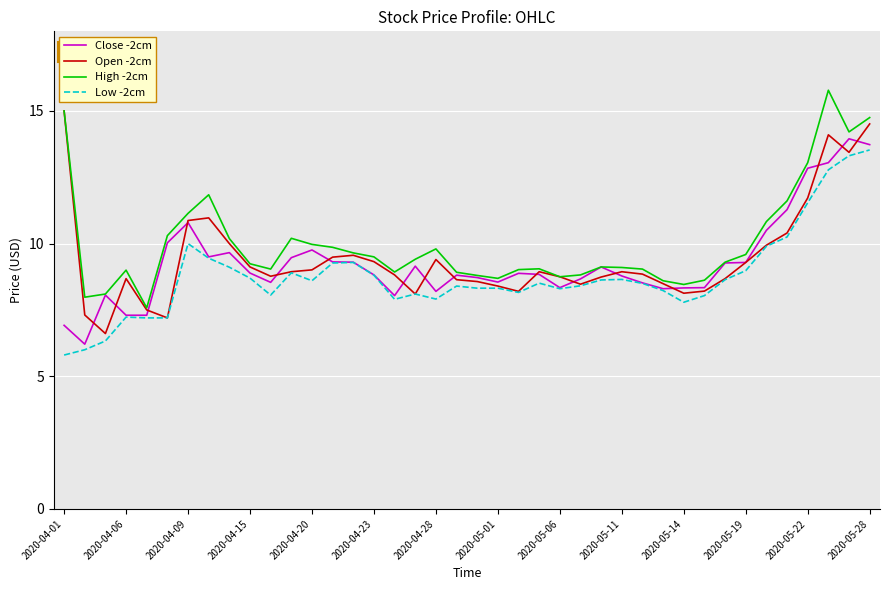

What is the maximum value shown in the chart?

15.8